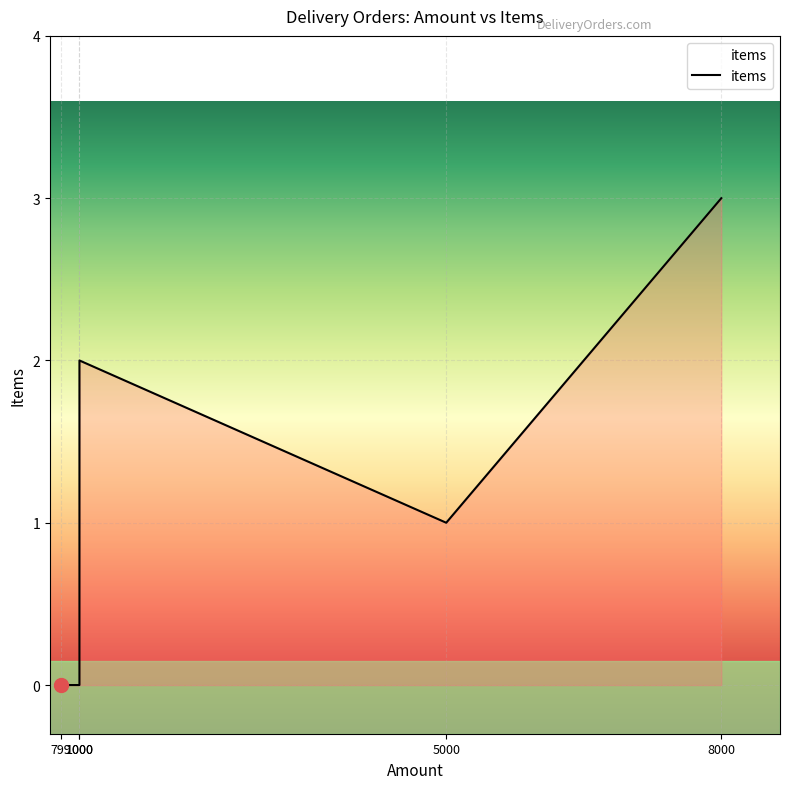

How many lines are shown in the chart?

1